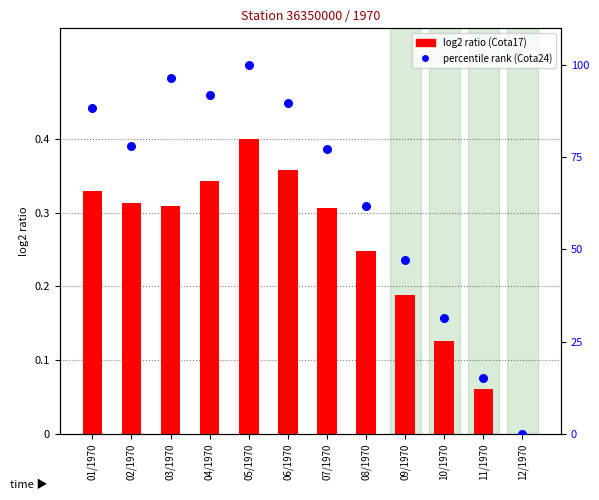

What is the change in value from 01/1970 to 12/1970?

-88.3